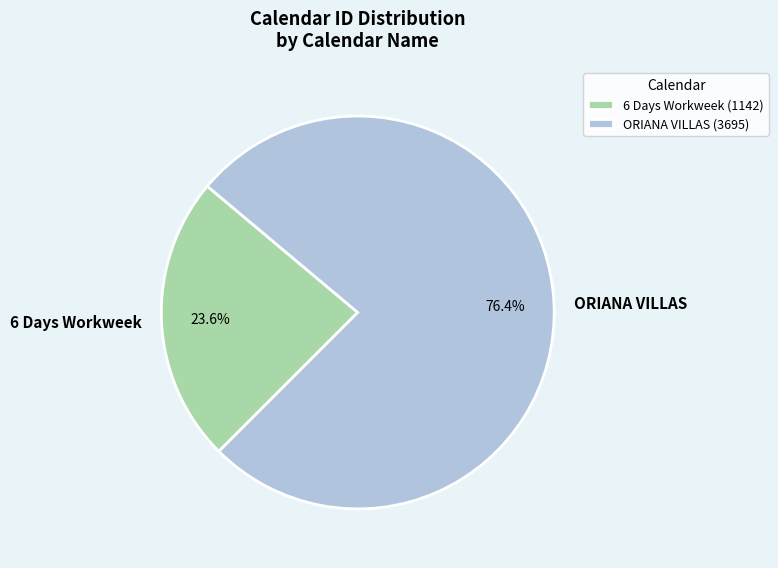

What is the majority slice?

ORIANA VILLAS